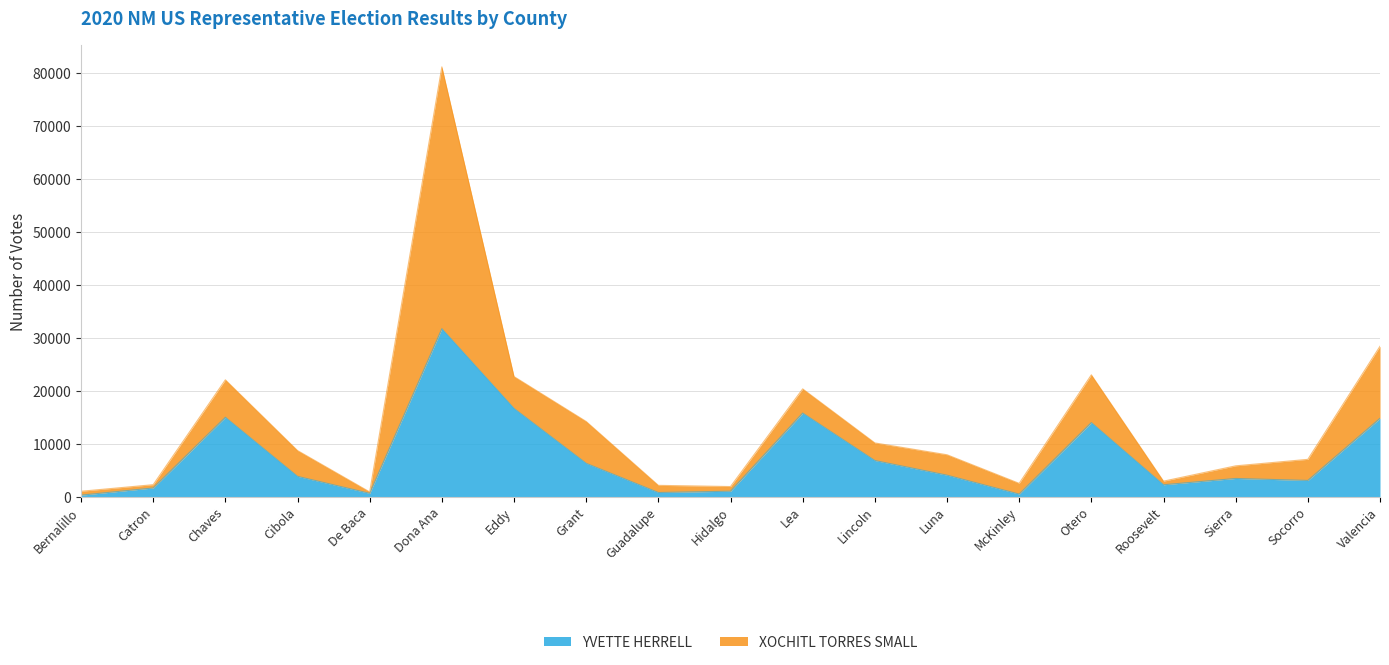

The value at McKinley is 151. True or false?

False